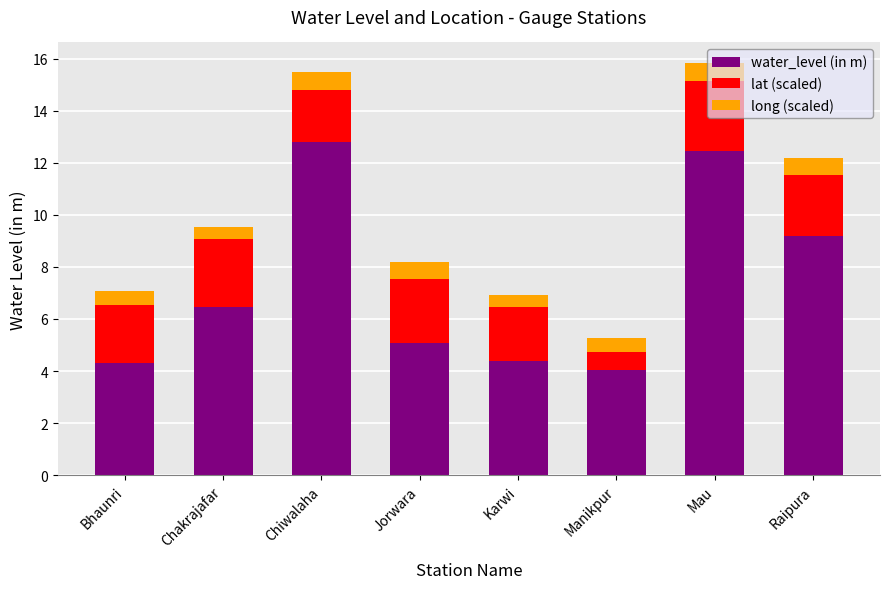

What is the highest value of the water_level (in m) series?

12.8